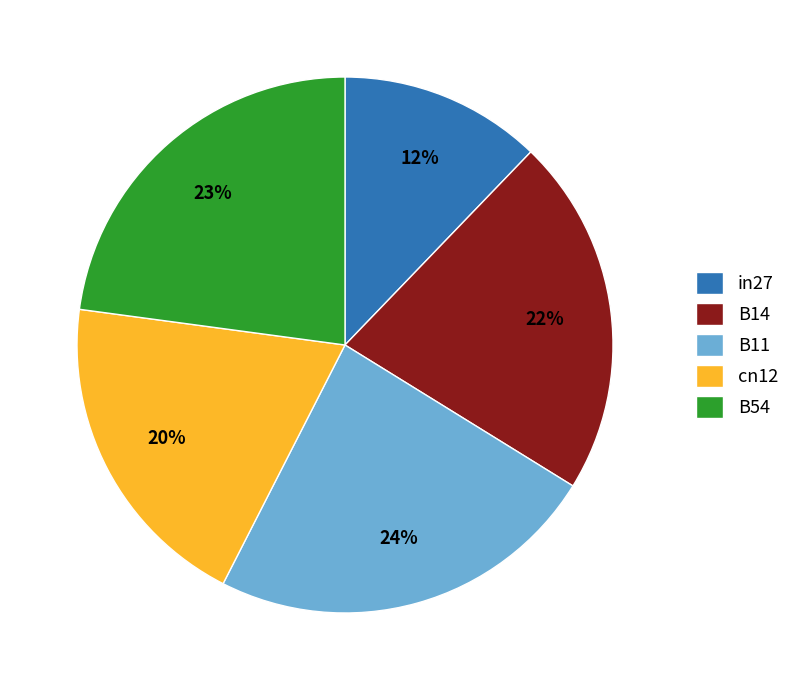

How many segments does this pie chart have?

5